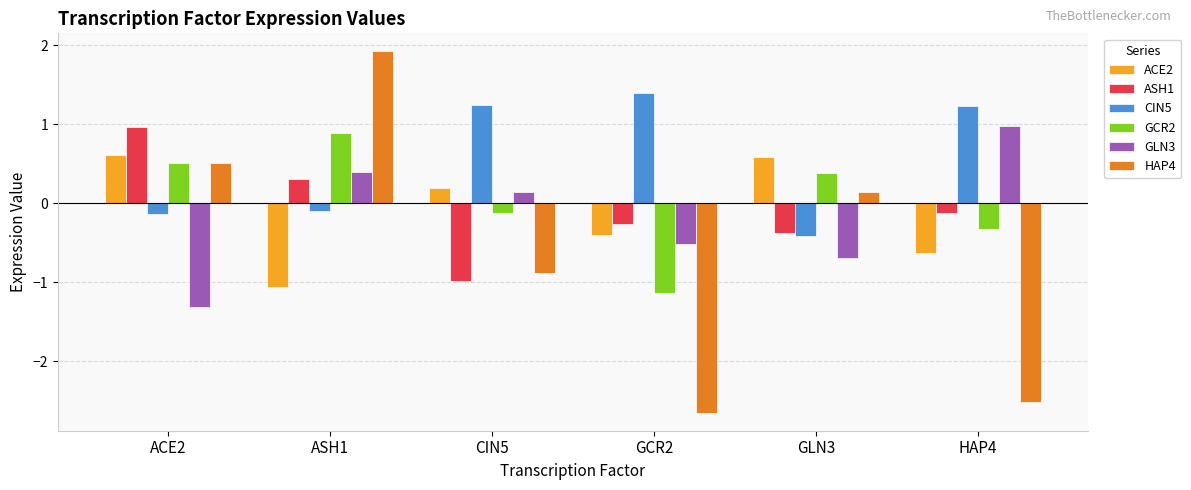

Is it true that GLN3 equals -0.7 at GCR2?

False